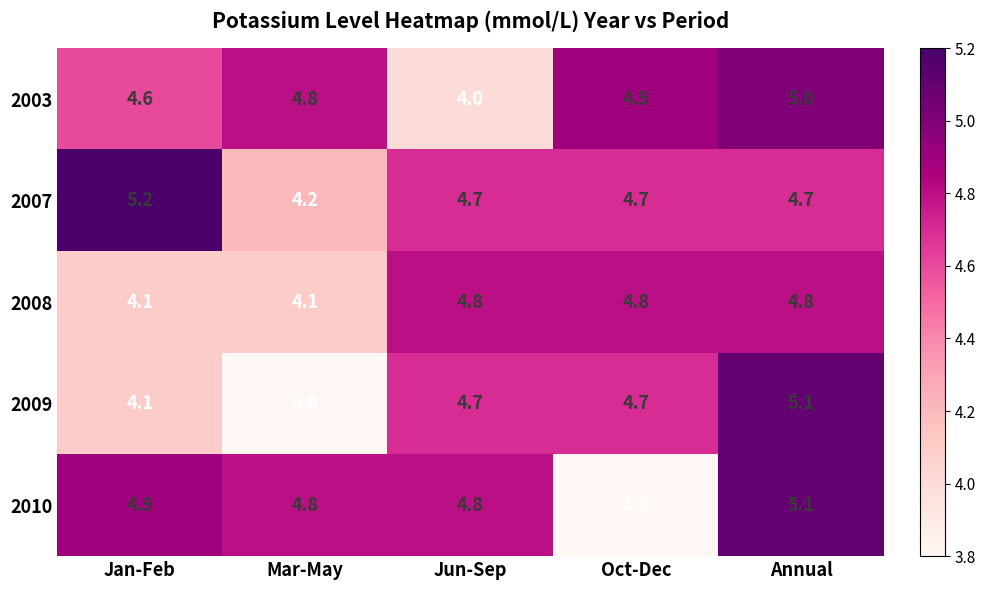

Where is 2009 nearest to the value 4?

Jan-Feb